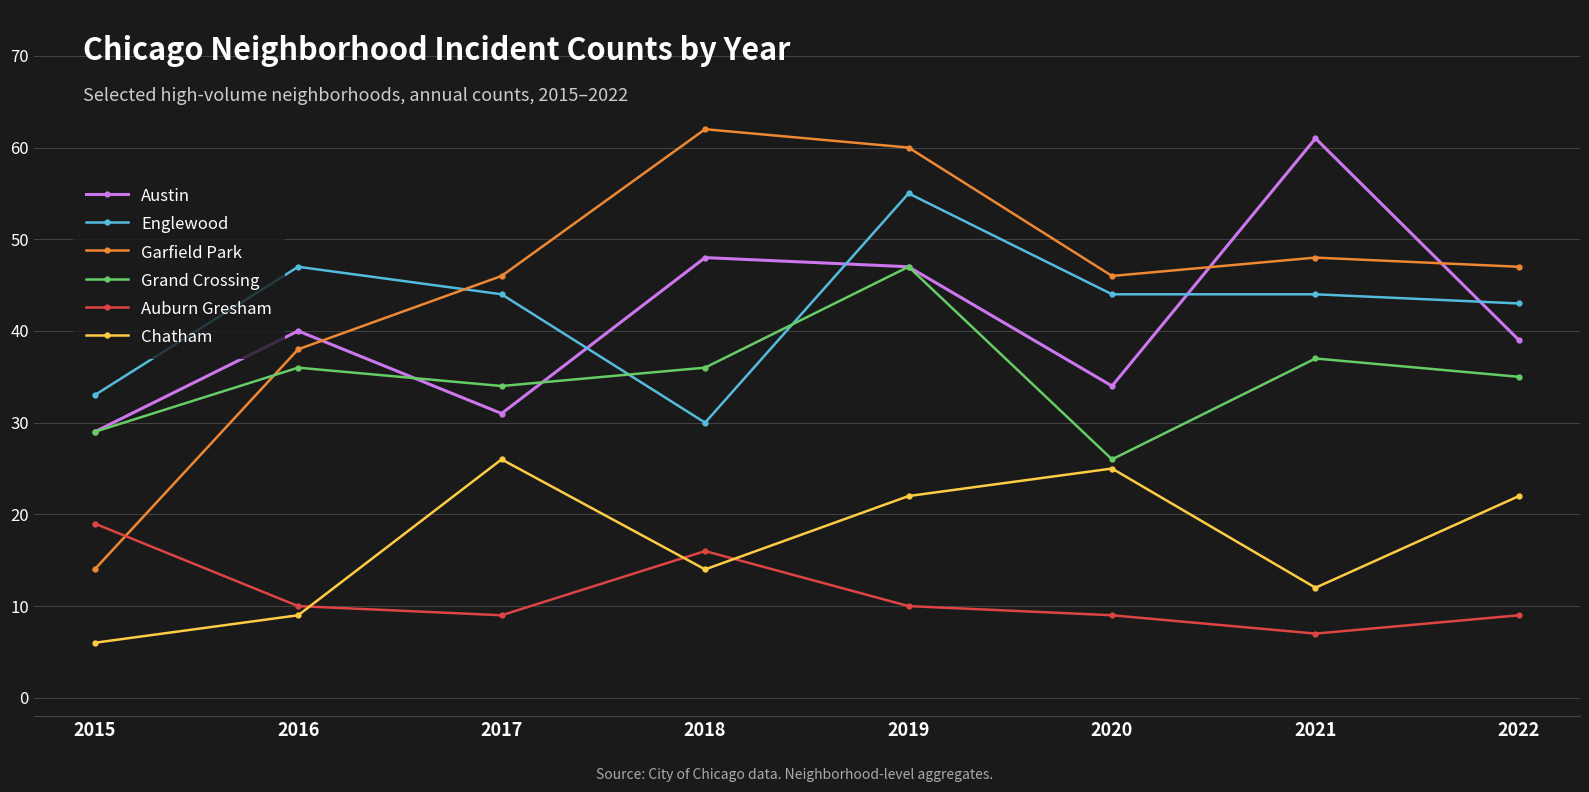

Reading right to left, what are all the values shown in this chart?

Austin: 39	61	34	47	48	31	40	29
Englewood: 43	44	44	55	30	44	47	33
Garfield Park: 47	48	46	60	62	46	38	14
Grand Crossing: 35	37	26	47	36	34	36	29
Auburn Gresham: 9	7	9	10	16	9	10	19
Chatham: 22	12	25	22	14	26	9	6